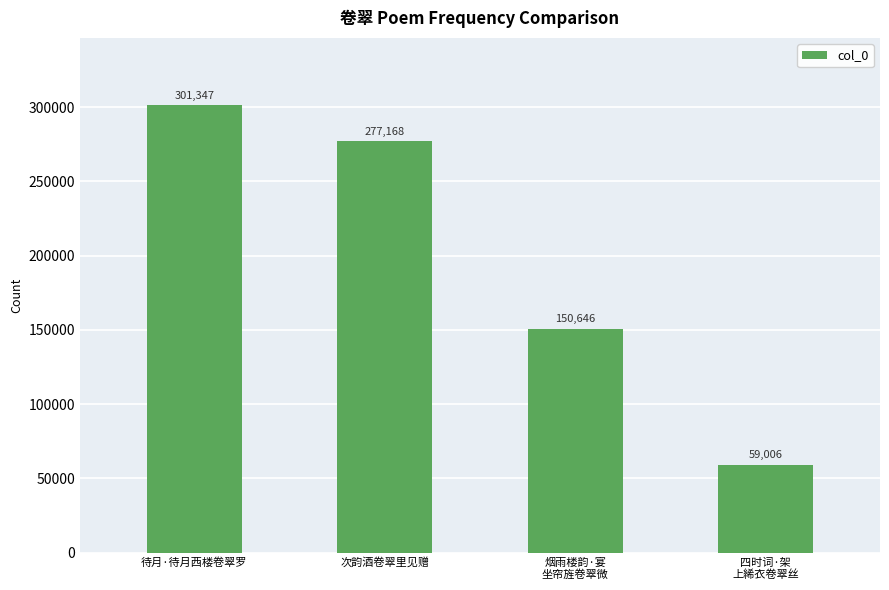

True or false: the data shows 301347 at 待月·待月西楼卷翠罗.

True